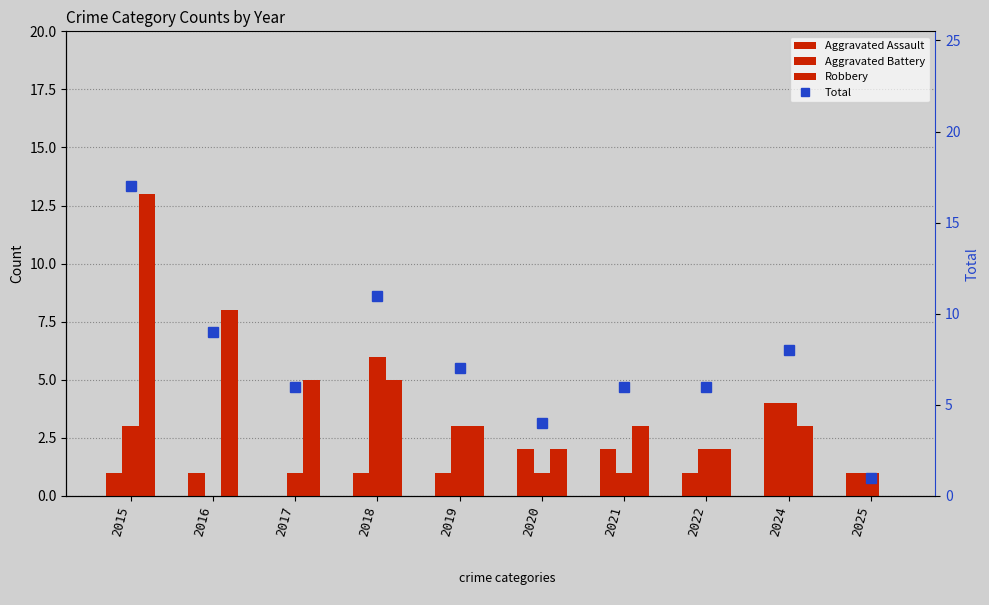

Which series changed the most between 2018 and 2022?

Total